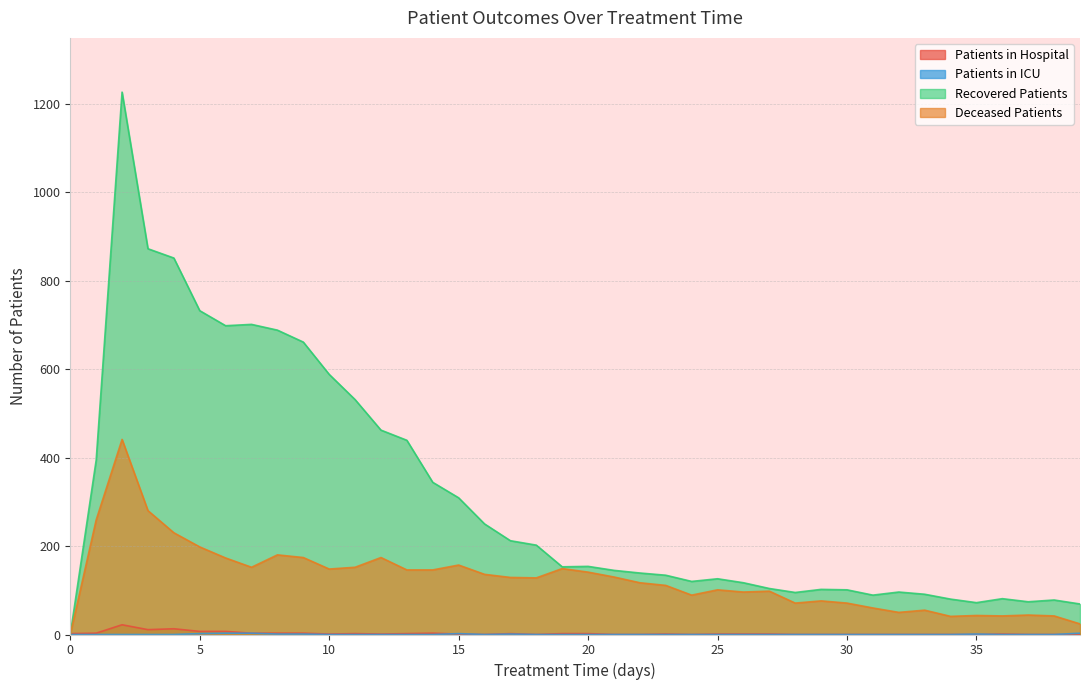

Which series has the largest total across all categories?

Recovered Patients